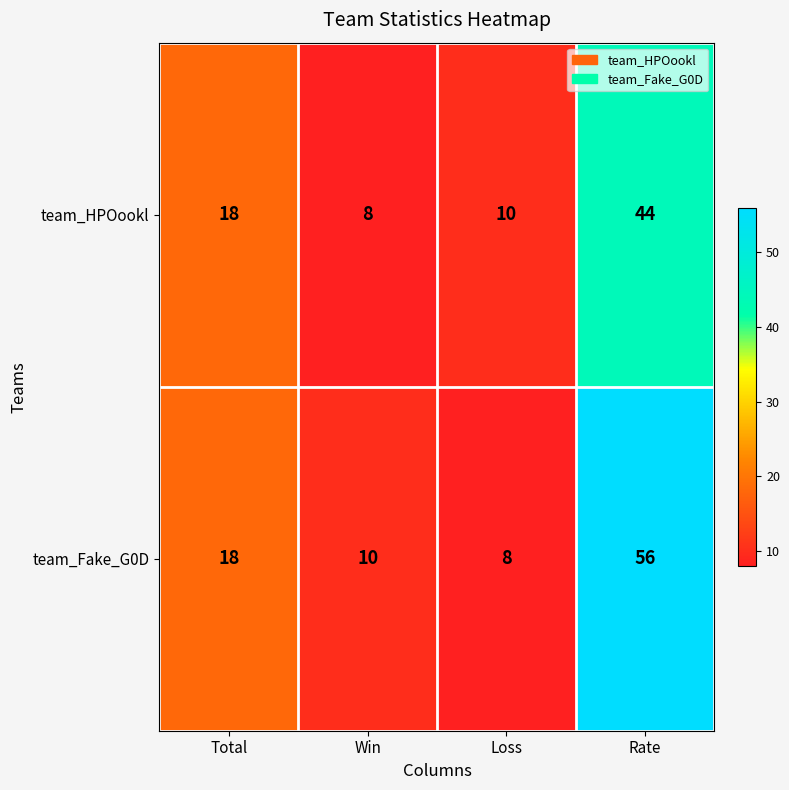

The value of team_Fake_G0D at Loss is 13. True or false?

False